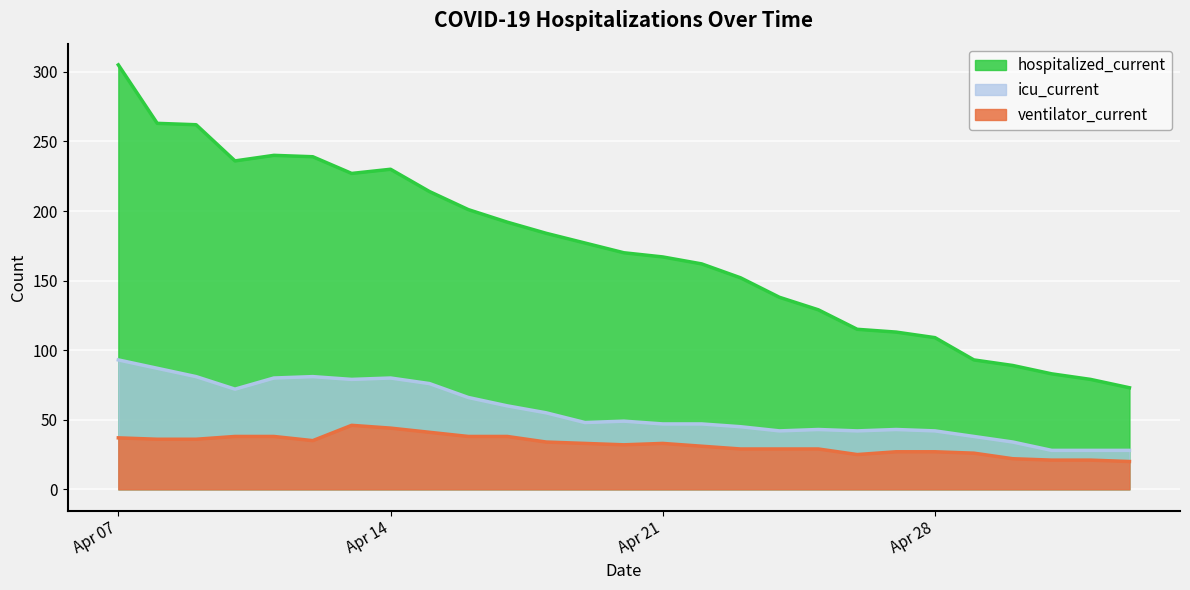

True or false: hospitalized_current and icu_current intersect in this chart.

False